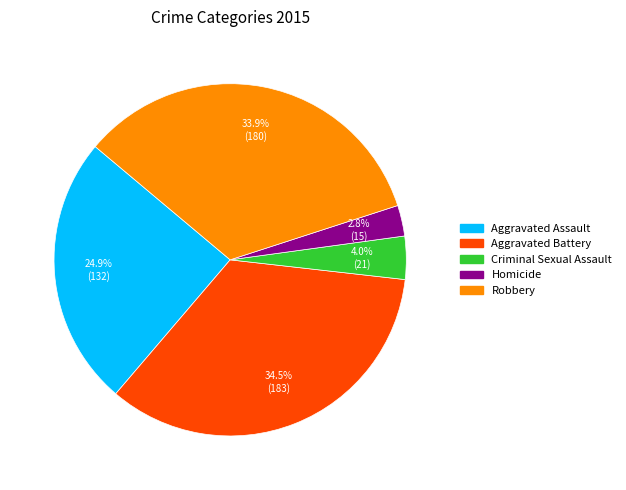

Rank the categories by value from highest to lowest.

Aggravated Battery, Robbery, Aggravated Assault, Criminal Sexual Assault, Homicide